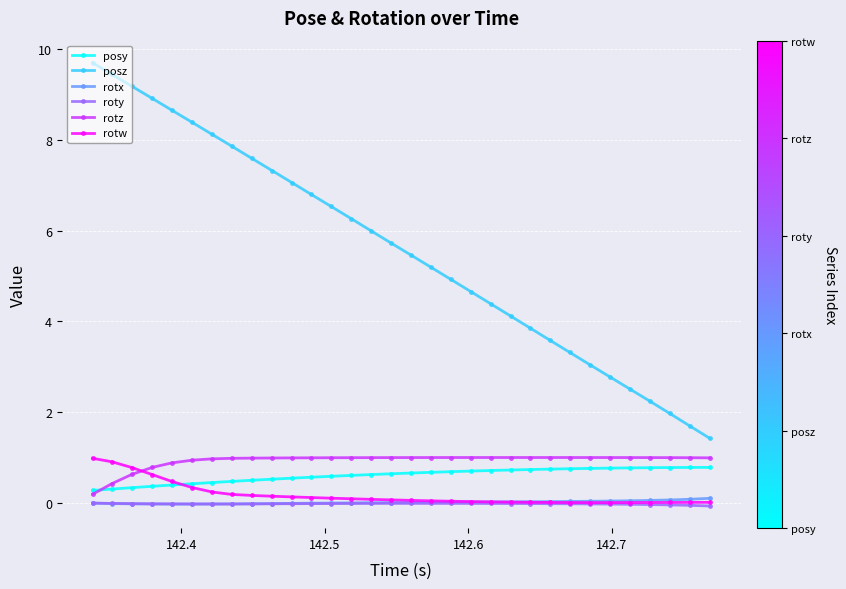

True or false: rotw and rotx intersect in this chart.

True